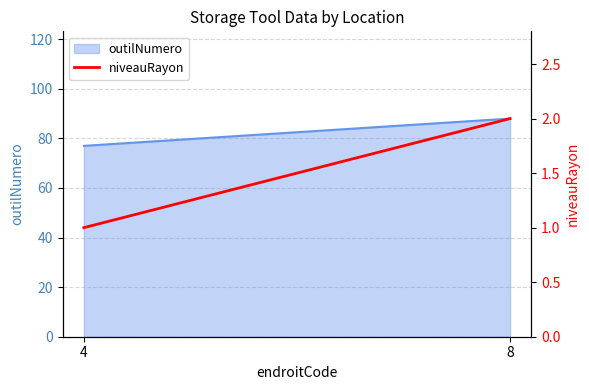

The value at 8 is 2. True or false?

True